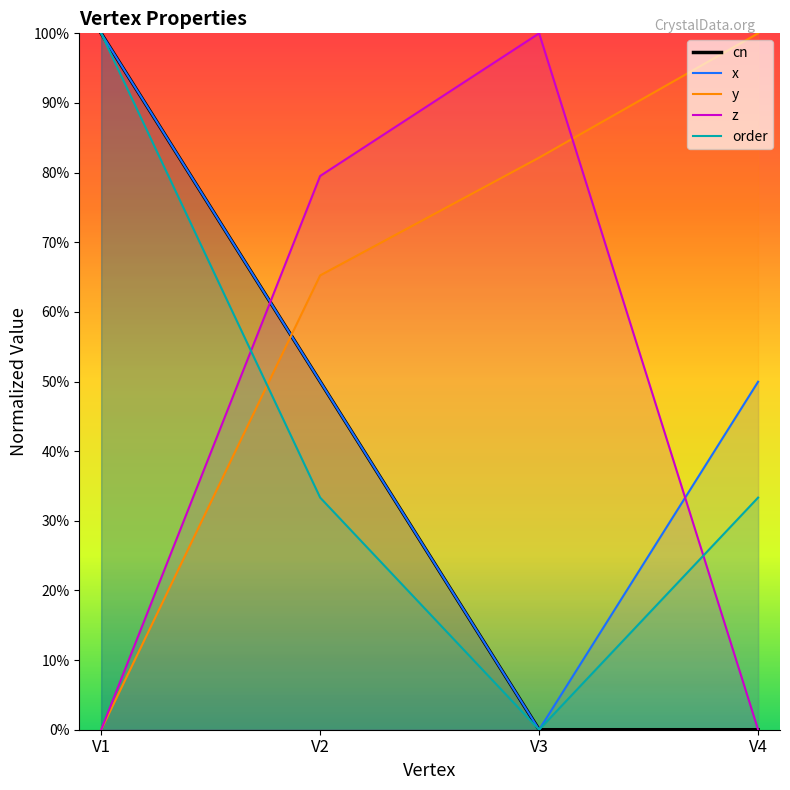

At how many categories does at least one series exceed 0?

4